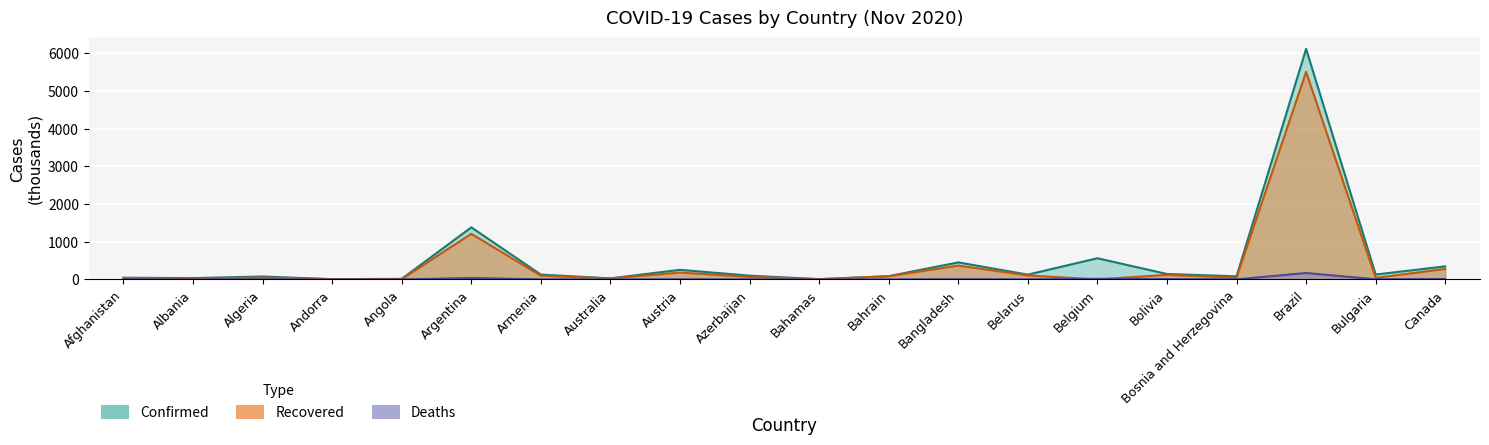

True or false: Confirmed and Recovered cross at least once.

False